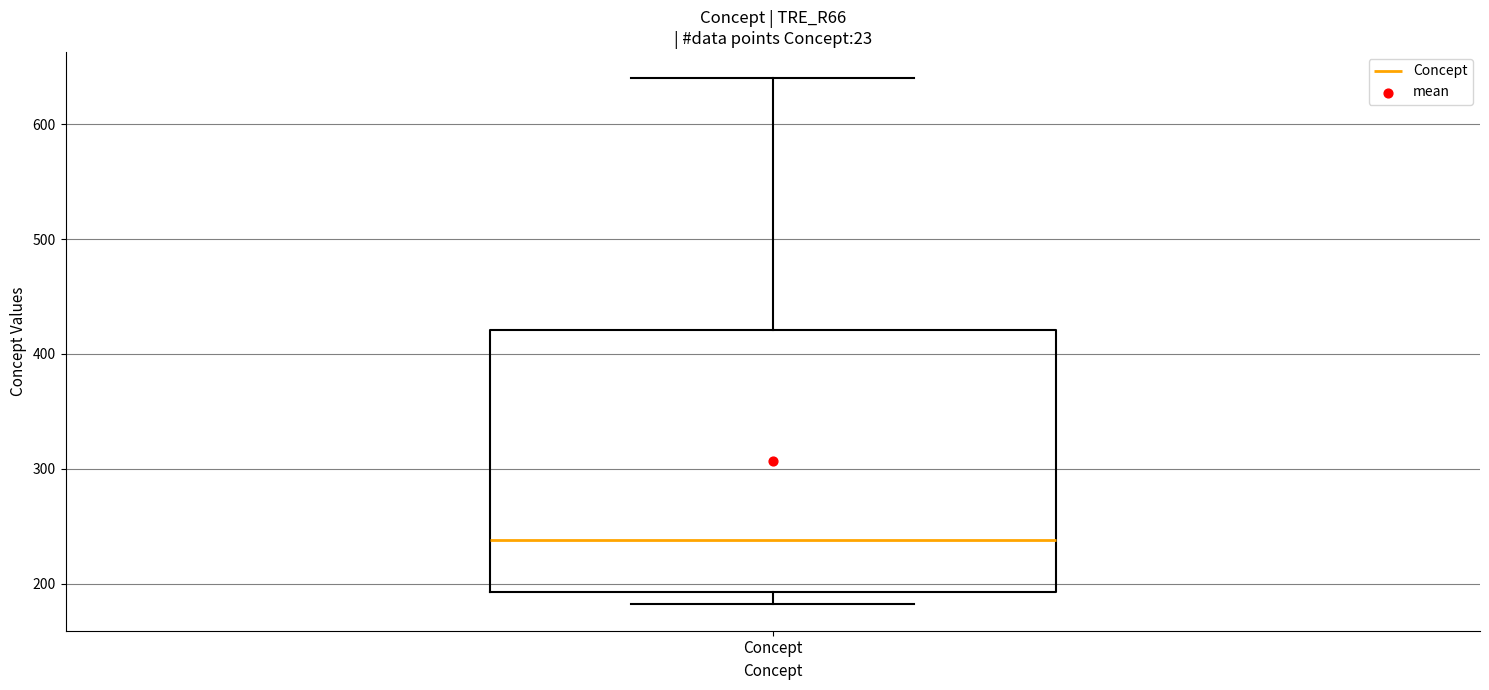

Where is the lower edge of the box for Concept on the y-axis? The values are not printed on the chart, so give them approximately, as read against the axis.

190